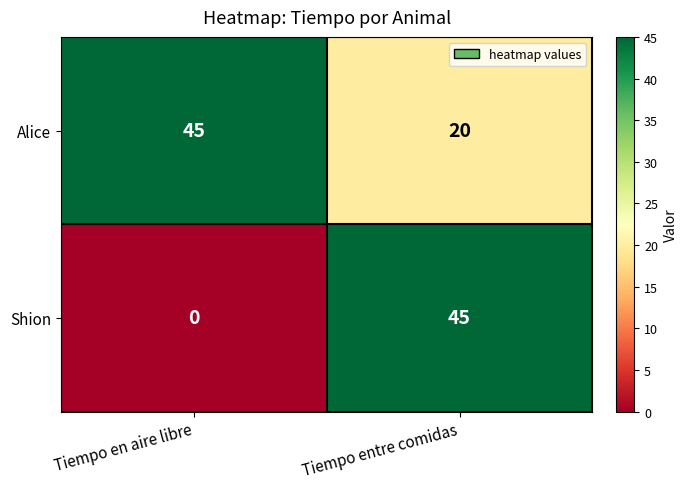

What is the difference between the maximum and minimum values in the Shion series?

45